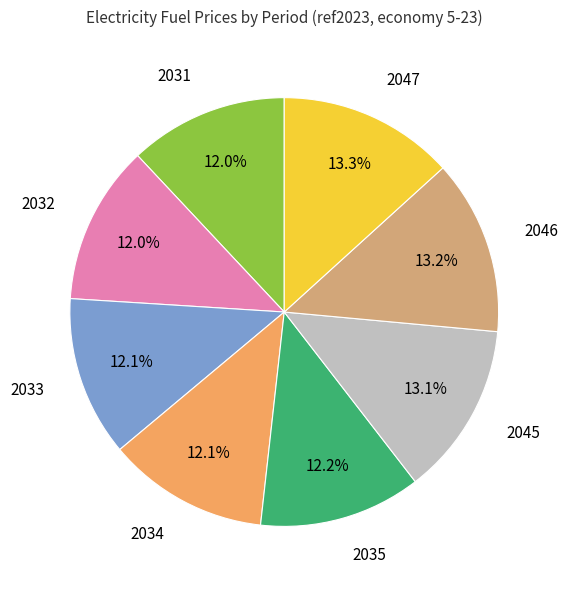

Is there any slice that represents more than half of the pie?

No